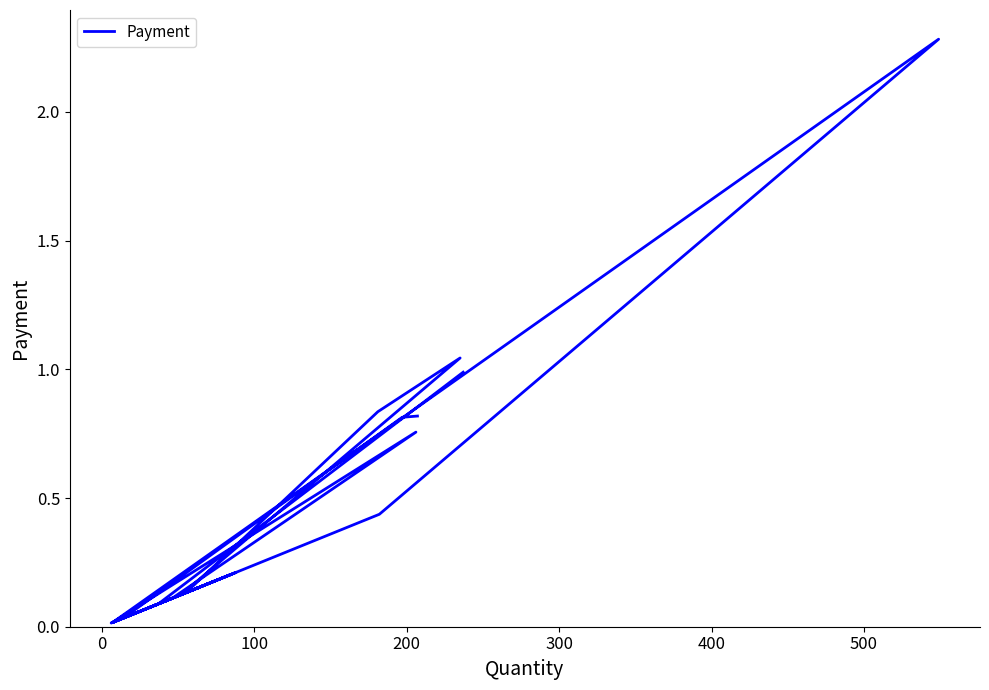

Reading right to left, what are all the values shown in this chart?

0.8	0.8	0.0	0.1	1.0	0.8	0.1	0.2	0.2	0.1	0.2	0.0	0.2	0.1	0.0	0.8	0.1	0.0	0.2	0.0	2.3	0.4	0.1	0.1	1.0